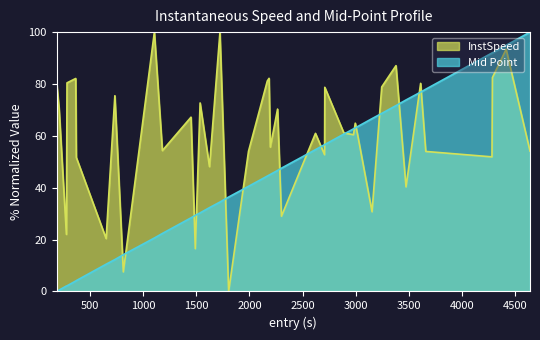

What is the maximum value for InstSpeed?

100.0